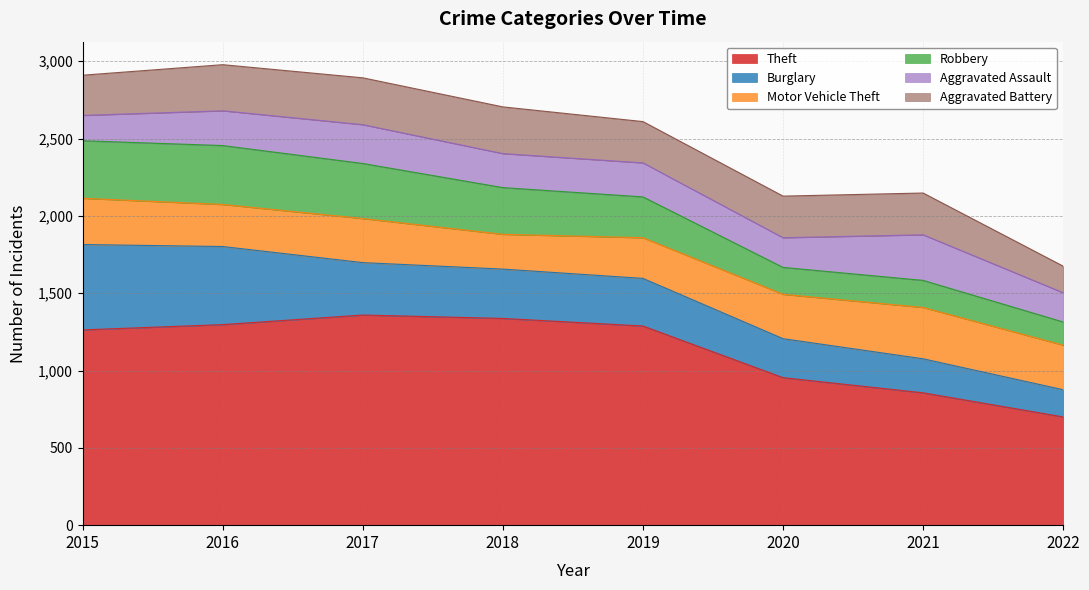

Reading right to left, transcribe all the data shown in this chart.

Theft: 700	856	954	1288	1337	1359	1297	1263
Burglary: 176	220	252	308	319	339	505	552
Motor Vehicle Theft: 288	332	287	263	225	285	272	299
Robbery: 150	175	174	264	302	356	381	372
Aggravated Assault: 189	295	192	220	220	251	225	164
Aggravated Battery: 172	270	269	267	302	303	298	260